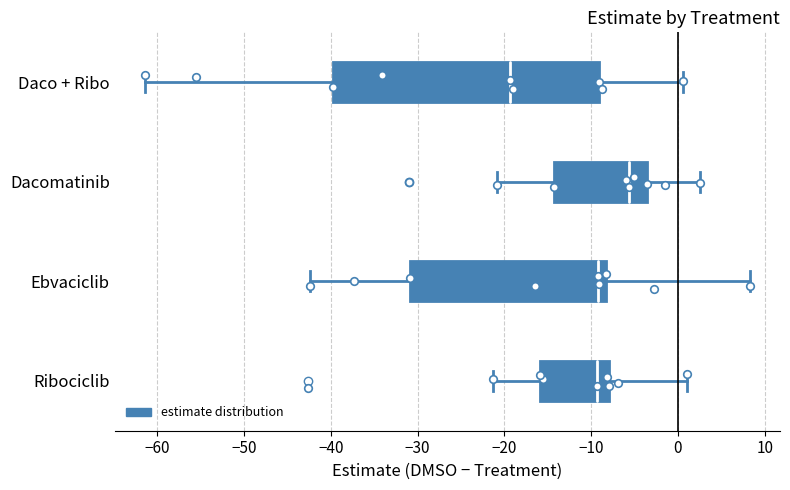

Reading bottom to top, transcribe this box plot: for each box, give where its median line is, the range the box spans, and where its two whiskers end, as read against the x-axis. The values are not printed on the chart, so give them approximately, as read against the axis.

Ribociclib: median -9, box -16 to -8, whiskers -21 to 1
Ebvaciclib: median -9, box -31 to -8, whiskers -42 to 8
Dacomatinib: median -6, box -14 to -4, whiskers -21 to 3
Daco + Ribo: median -19, box -40 to -9, whiskers -61 to 1